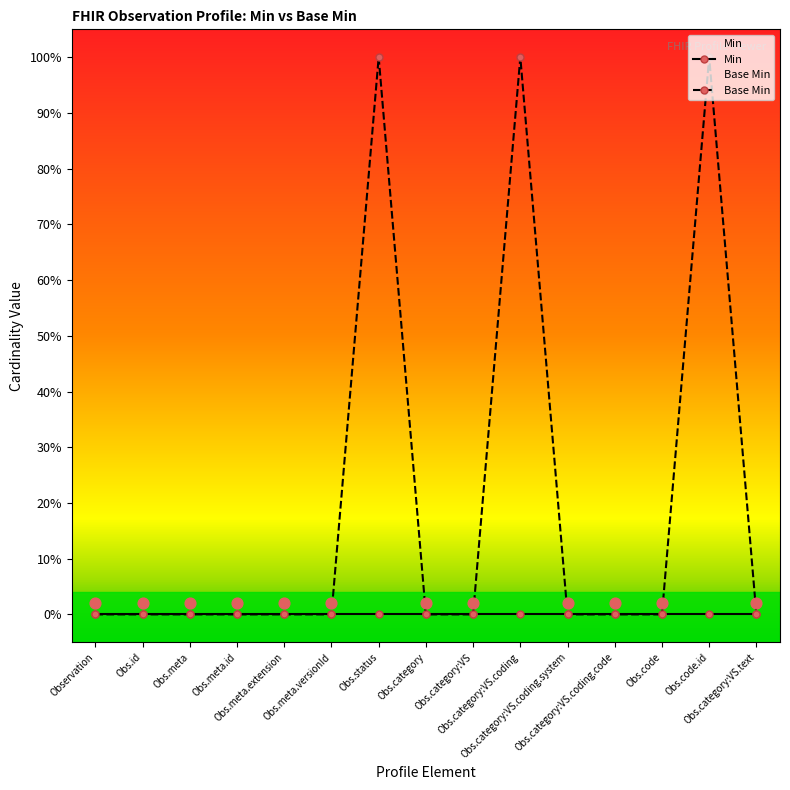

Which series has the widest spread of Y values?

Base Min